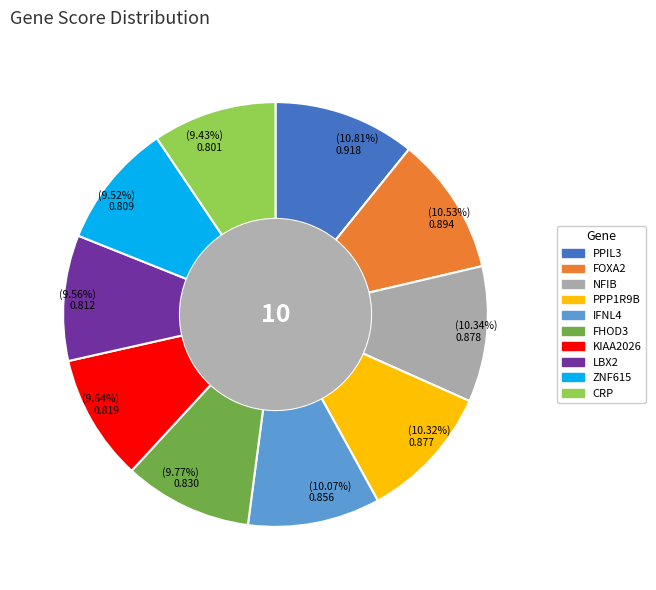

To the nearest percent, what is the average slice percentage?

10%